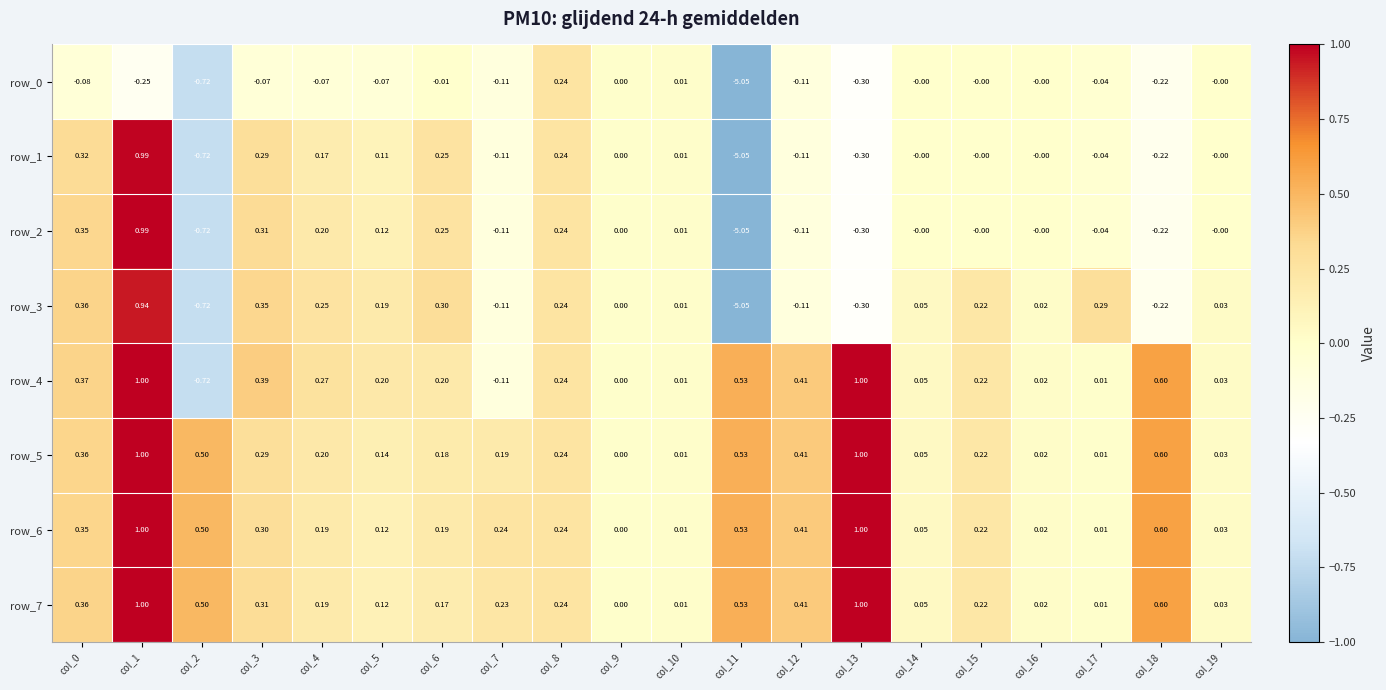

Is the value of row_2 at col_14 greater than the value of row_4 at col_2?

Yes